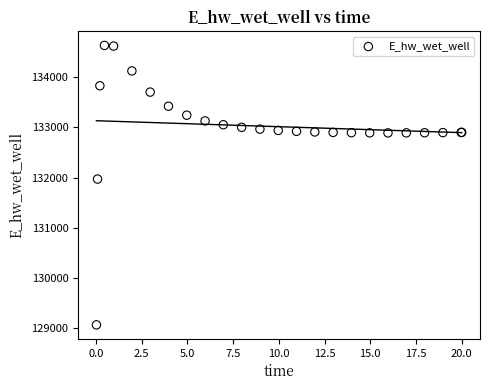

What Y value in the scatter plot is closest to 131849?

131970.1